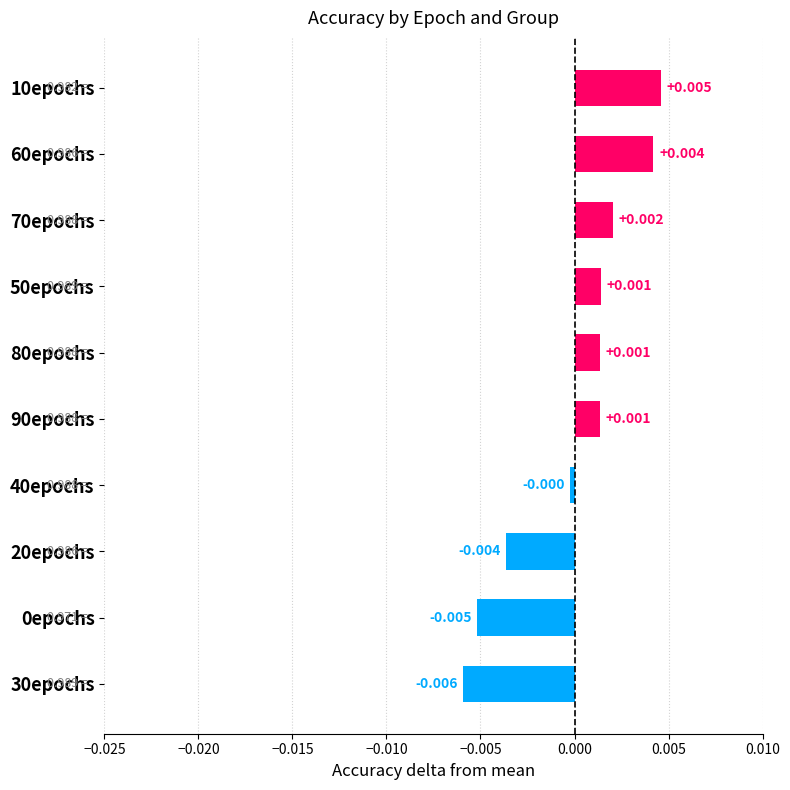

At which category does the chart reach its peak across all series?

10epochs